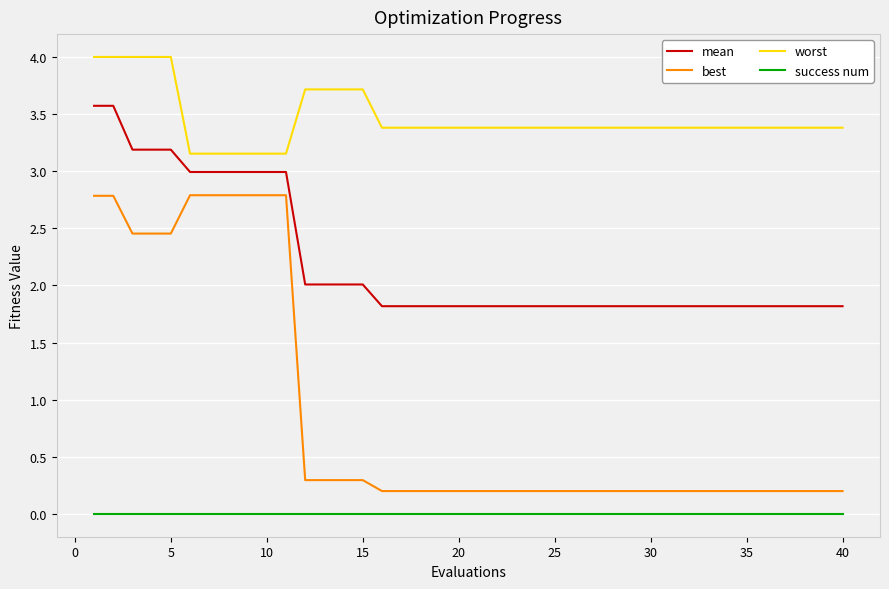

Which series has the widest spread of values?

best